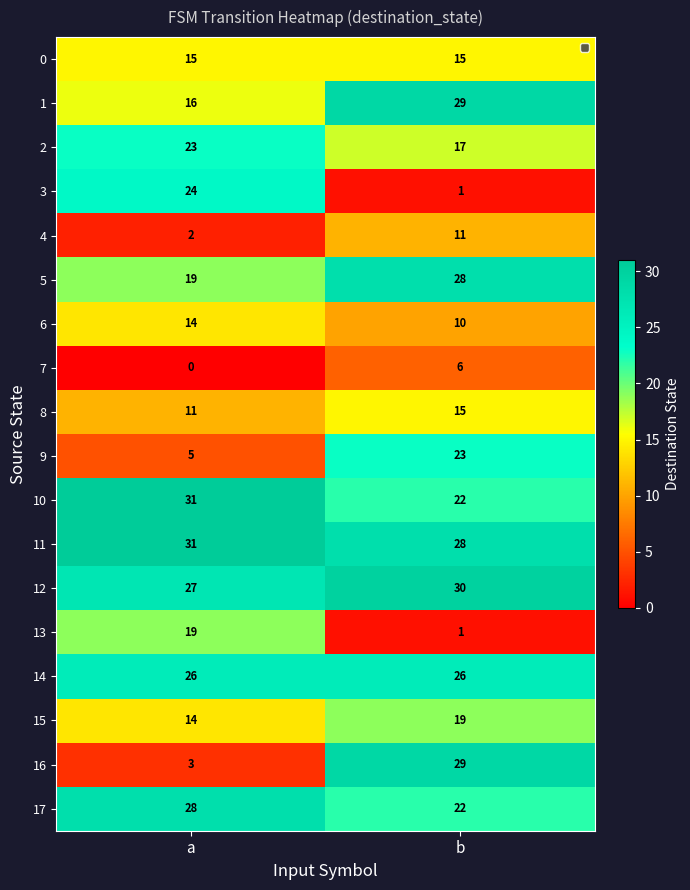

Is it true that 10 equals 22 at b?

True